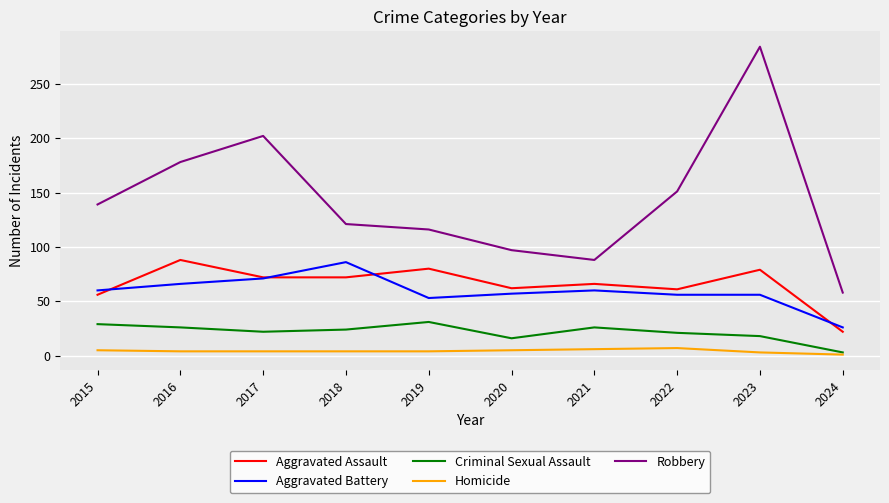

Which category has the highest value across all series?

2023